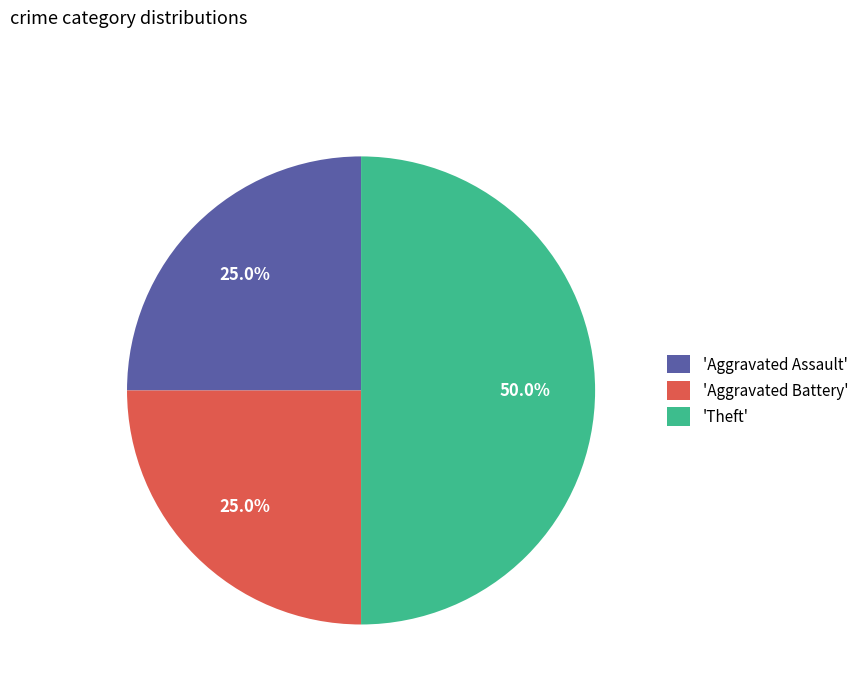

Is 'Aggravated Battery' the majority of the pie?

No